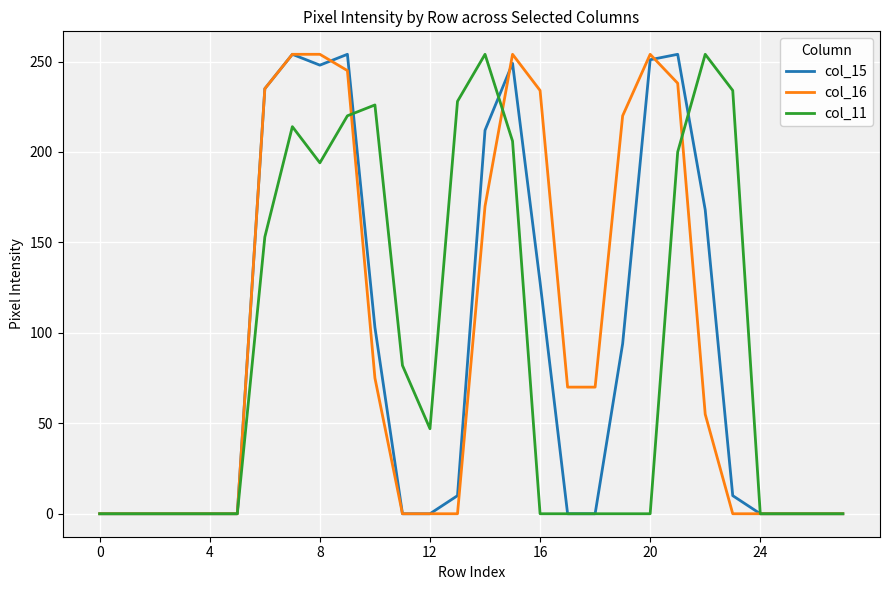

What is the highest value of the col_16 series?

254